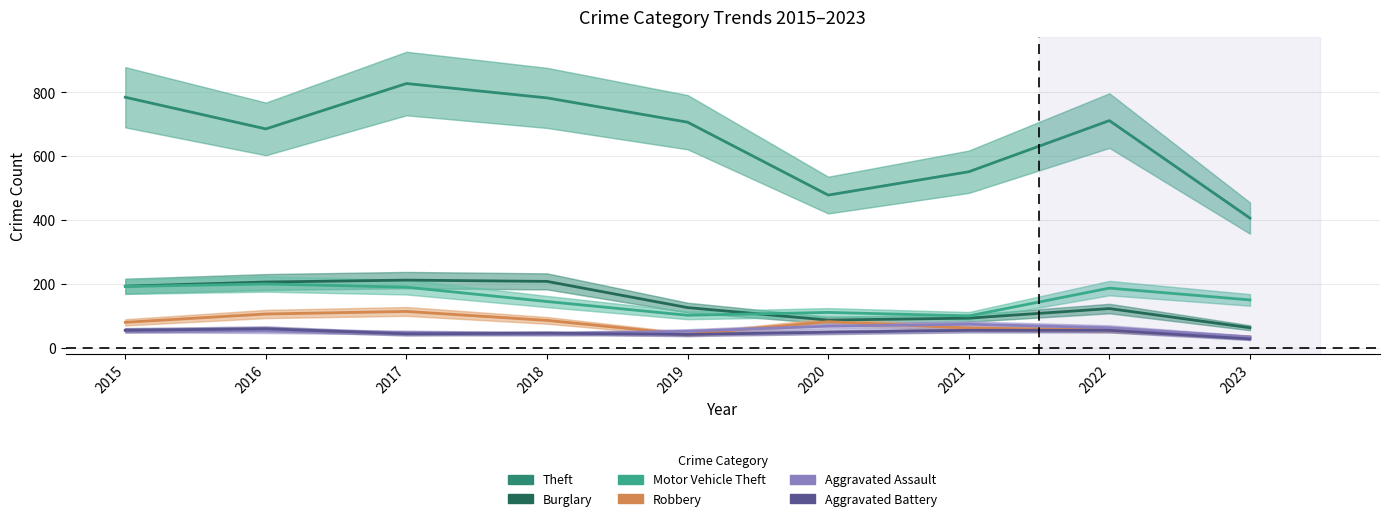

Rank the series at 2015 from highest to lowest value.

Theft, Burglary, Motor Vehicle Theft, Robbery, Aggravated Assault, Aggravated Battery